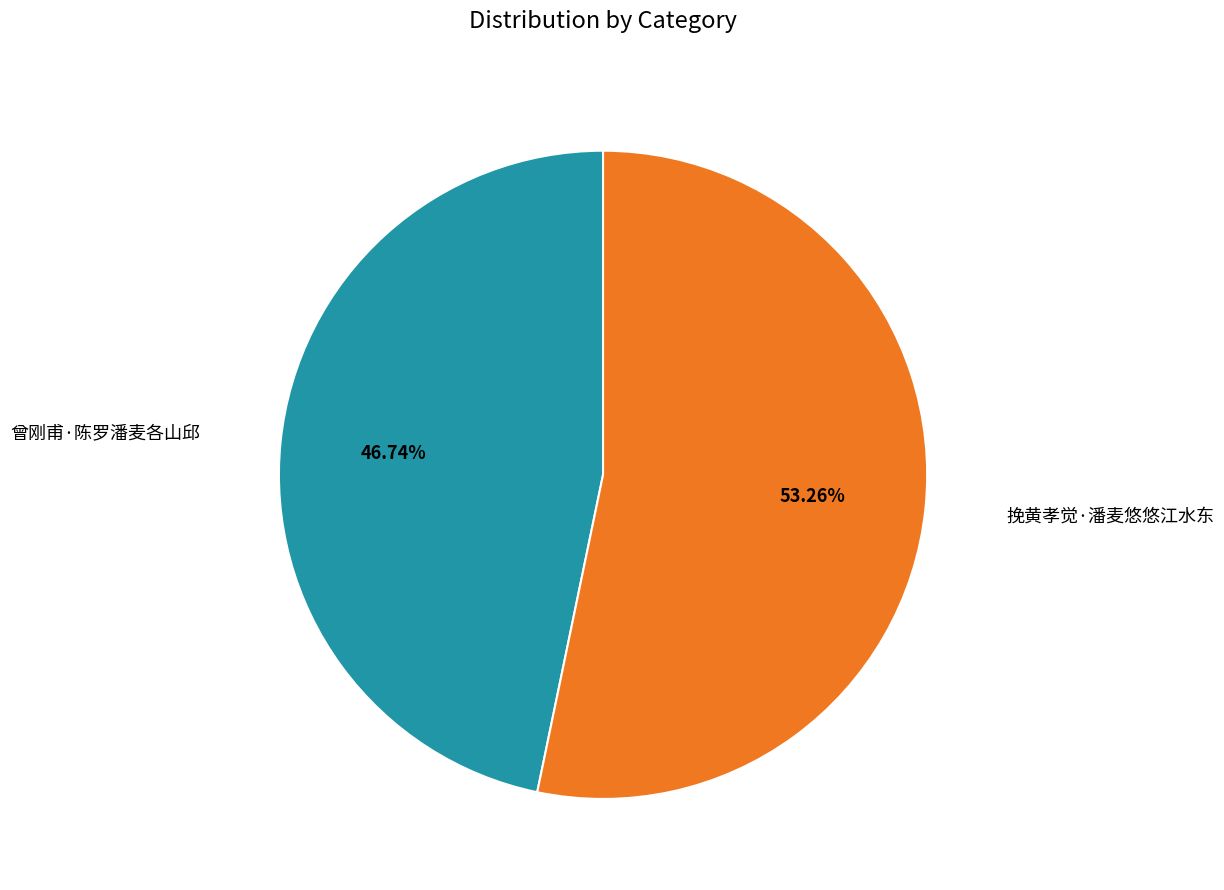

Does any single category account for the majority?

Yes